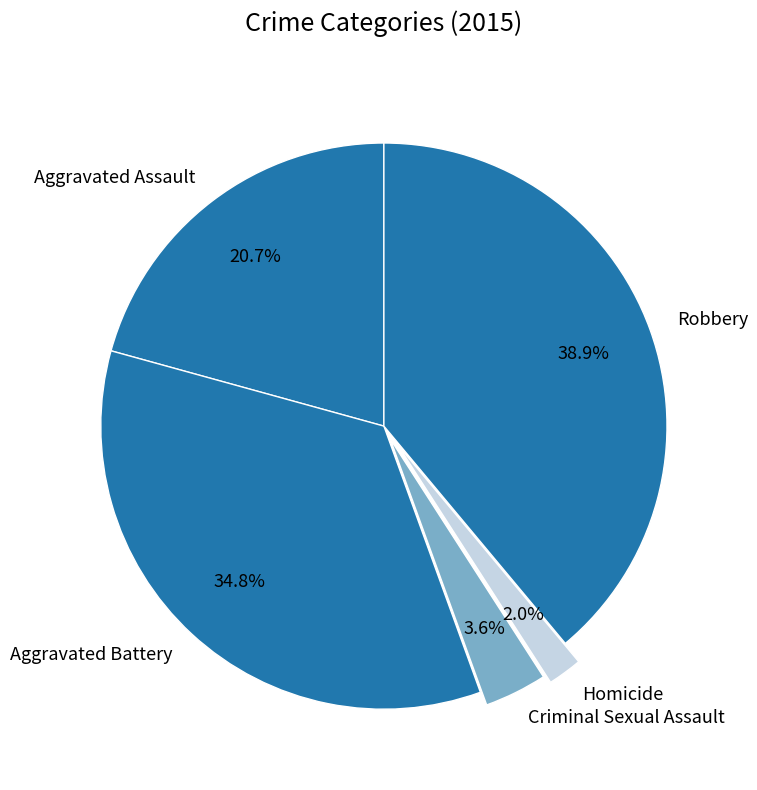

Which category has the smallest portion of the pie?

Homicide